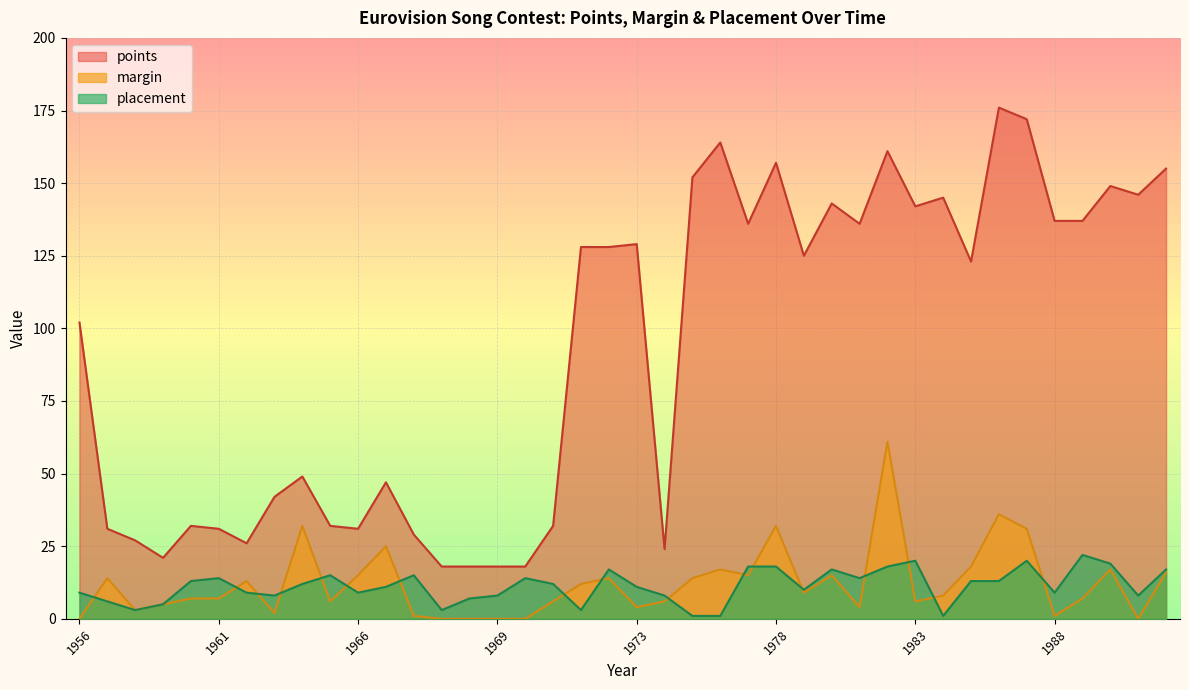

How many data points in points are above 125?

19